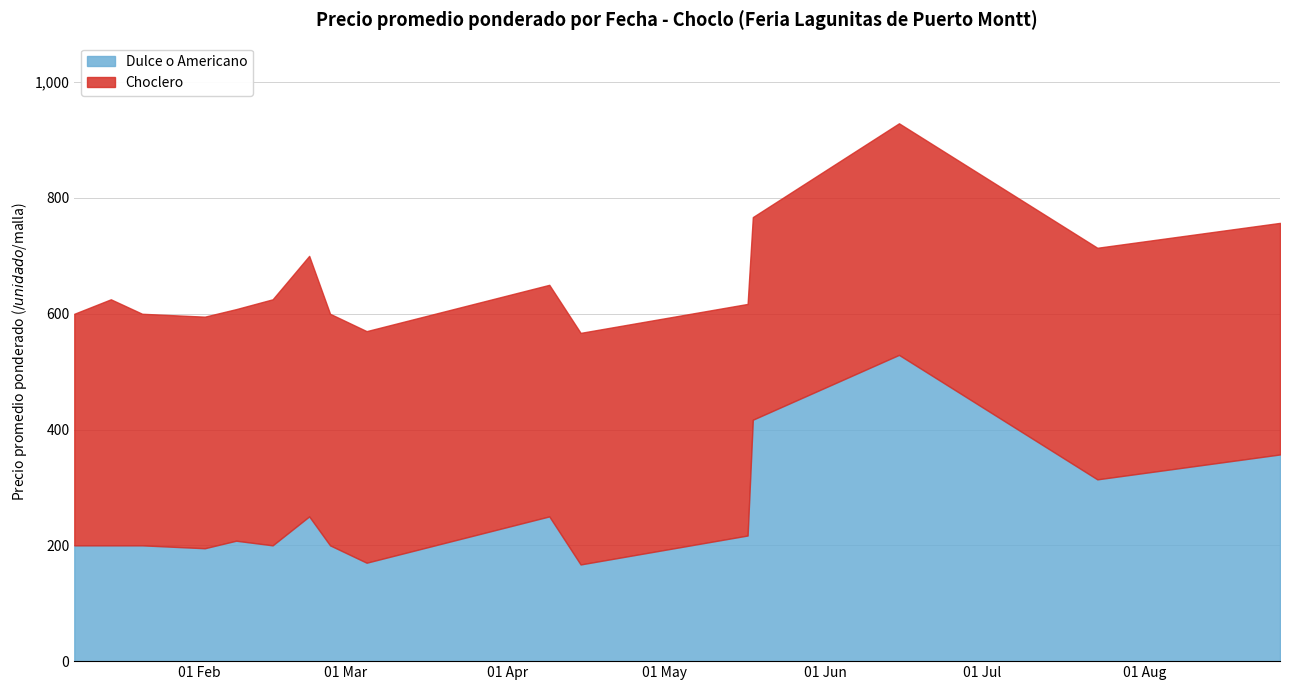

Where do Dulce o Americano and Choclero first cross each other?

2021-05-17 and 2021-05-18